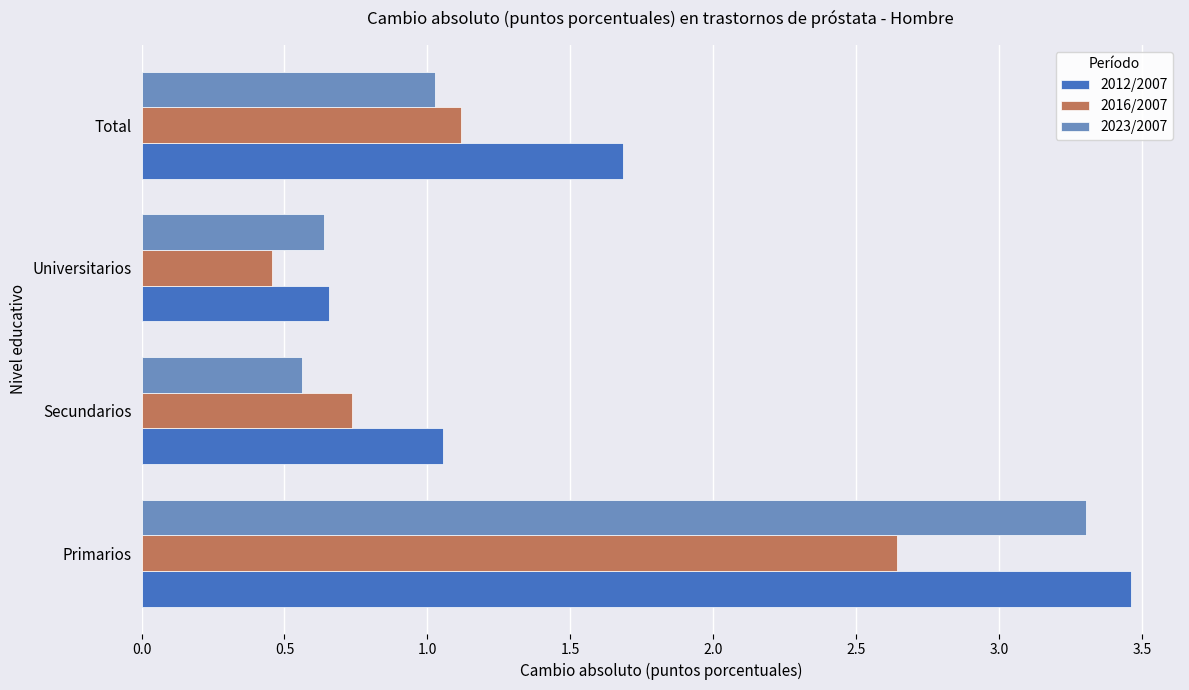

Between Primarios and Secundarios, which series saw the biggest shift?

2023/2007